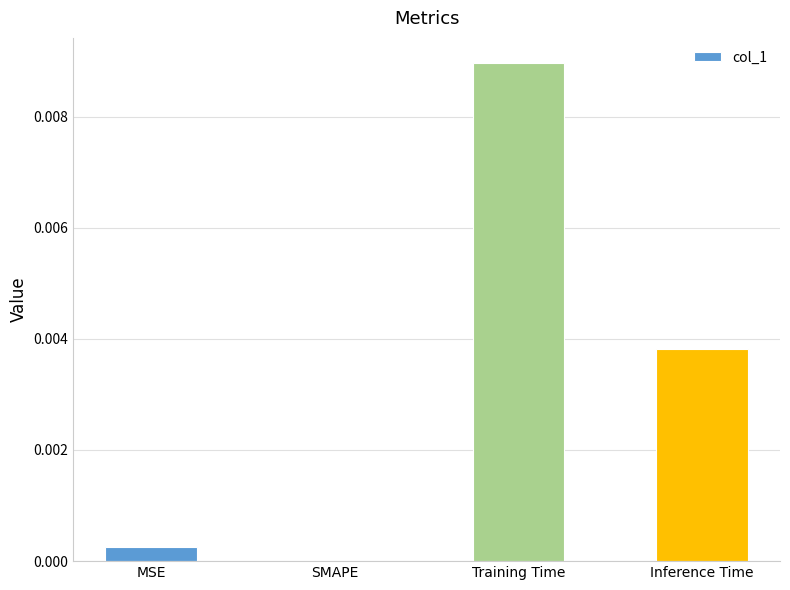

At which category does the chart reach its peak across all series?

Training Time